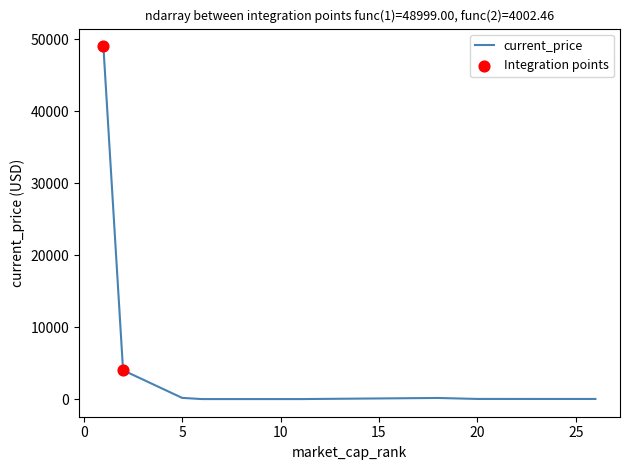

What is the average value?

6670.0